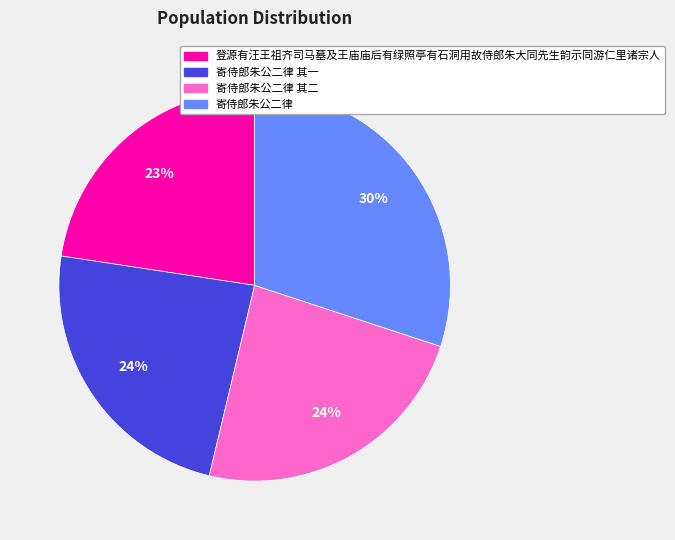

To the nearest percent, what is the average slice percentage?

25%